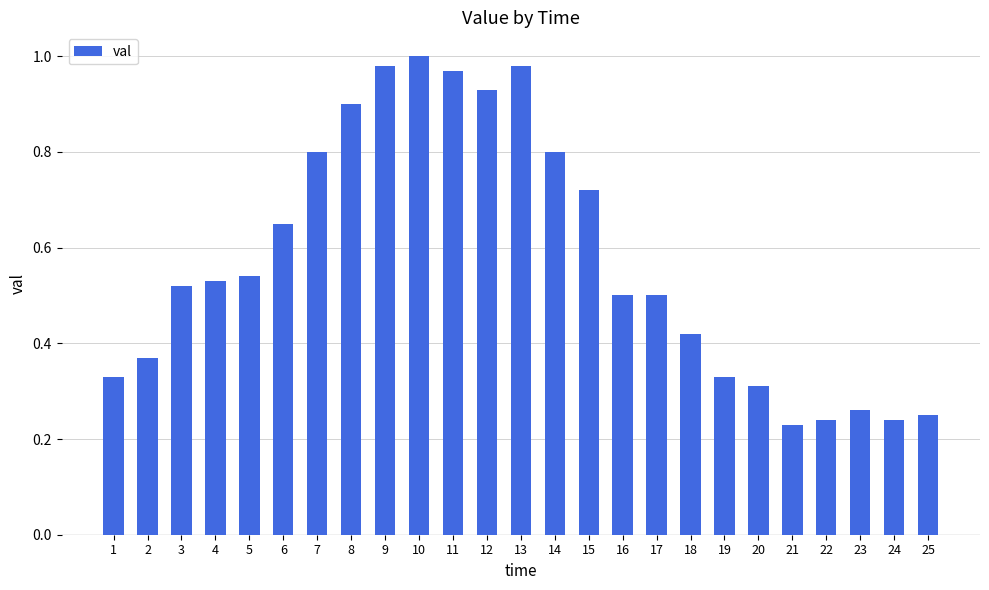

Which category has the lowest value across all series?

21